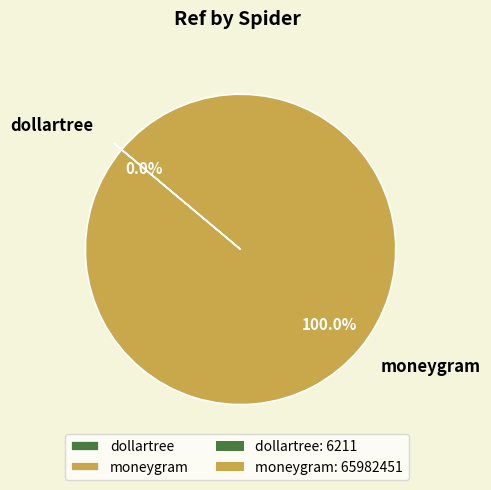

Which category has the biggest portion of the pie?

moneygram